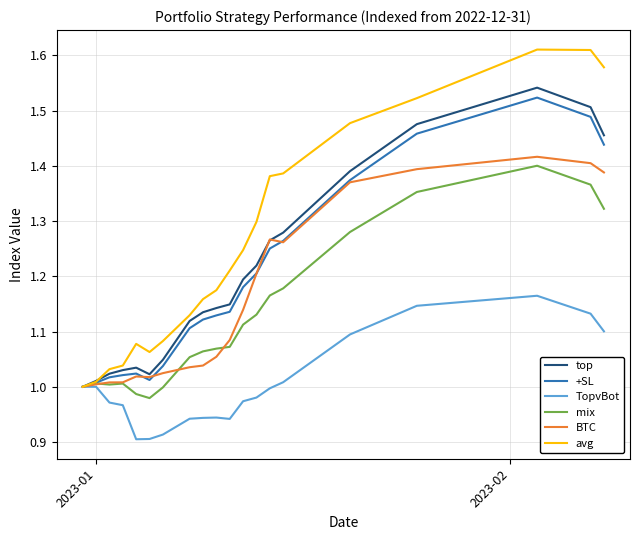

What is the difference between the maximum and second lowest values in the +SL series?

0.5